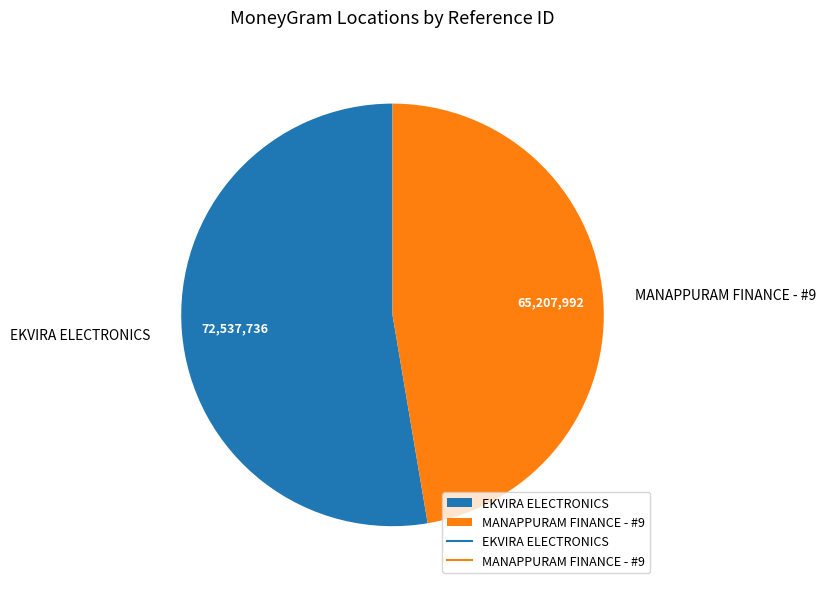

Is MANAPPURAM FINANCE - #9 the majority of the pie?

No